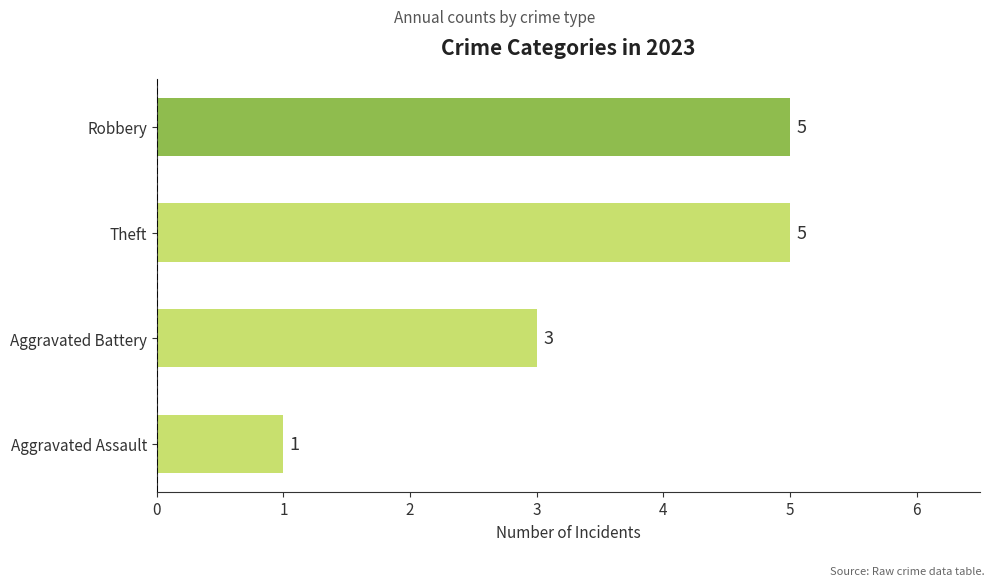

Reading top to bottom, list all the values displayed in this chart.

5	5	3	1